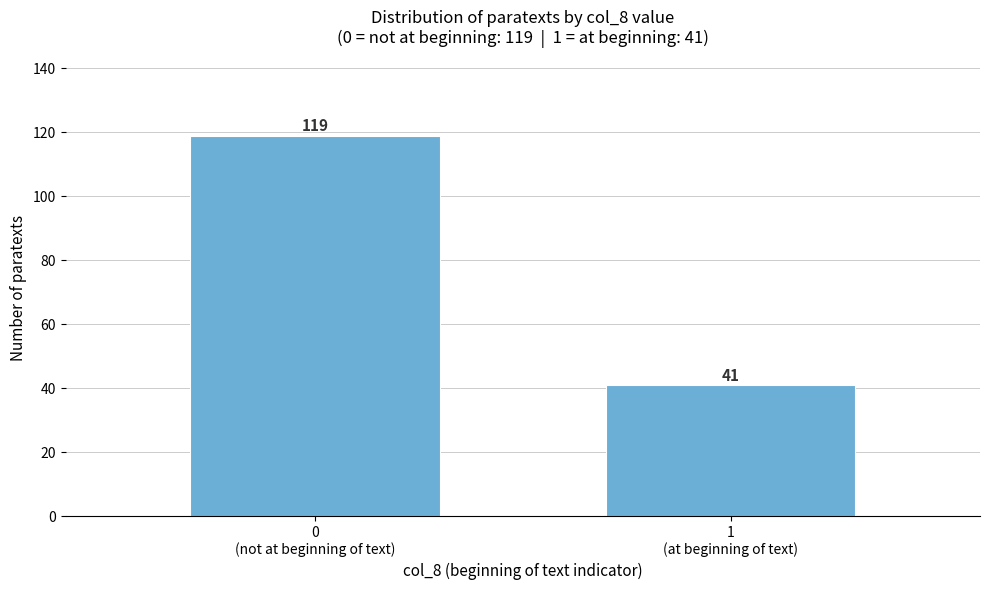

Reading left to right, extract all data points from this chart.

119	41